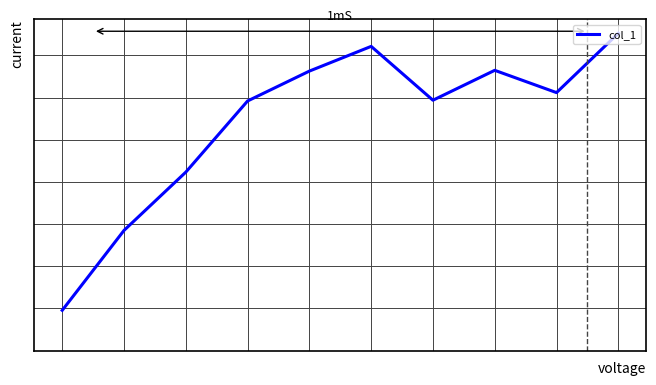

Does the chart display data point markers on the line(s)?

No